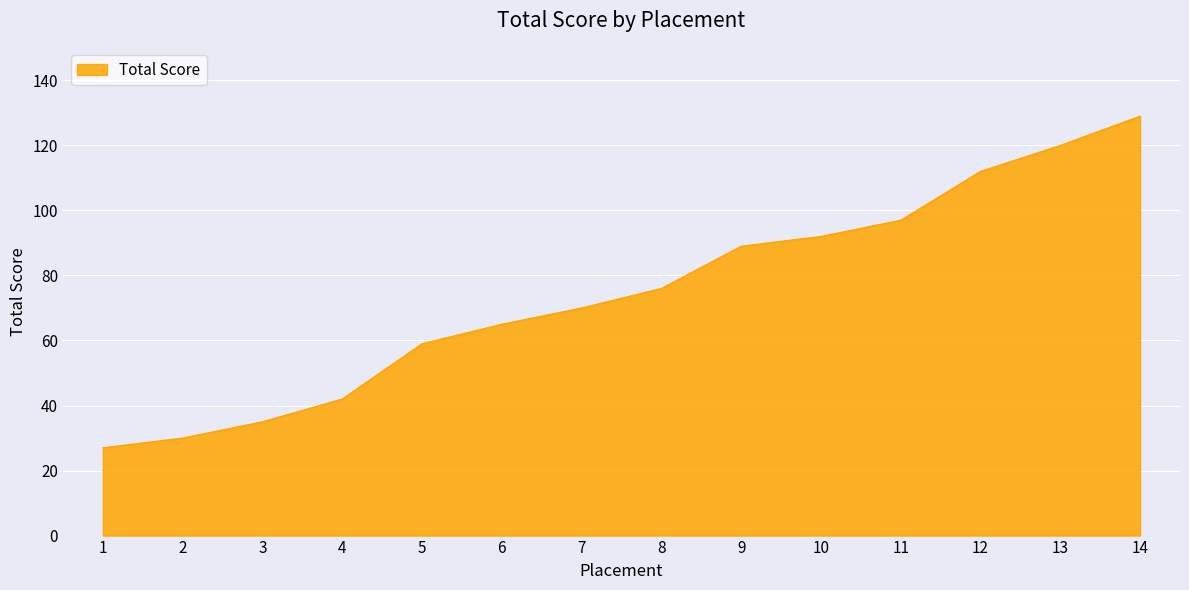

The chart shows a value of 129 at 14. True or false?

True